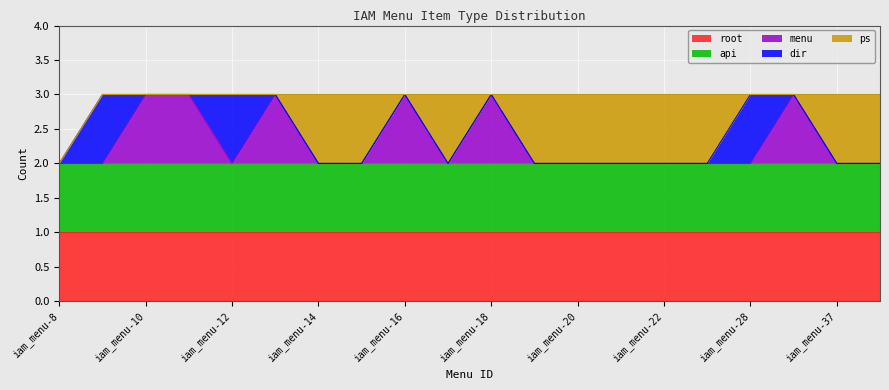

What is the maximum value shown in the chart?

1